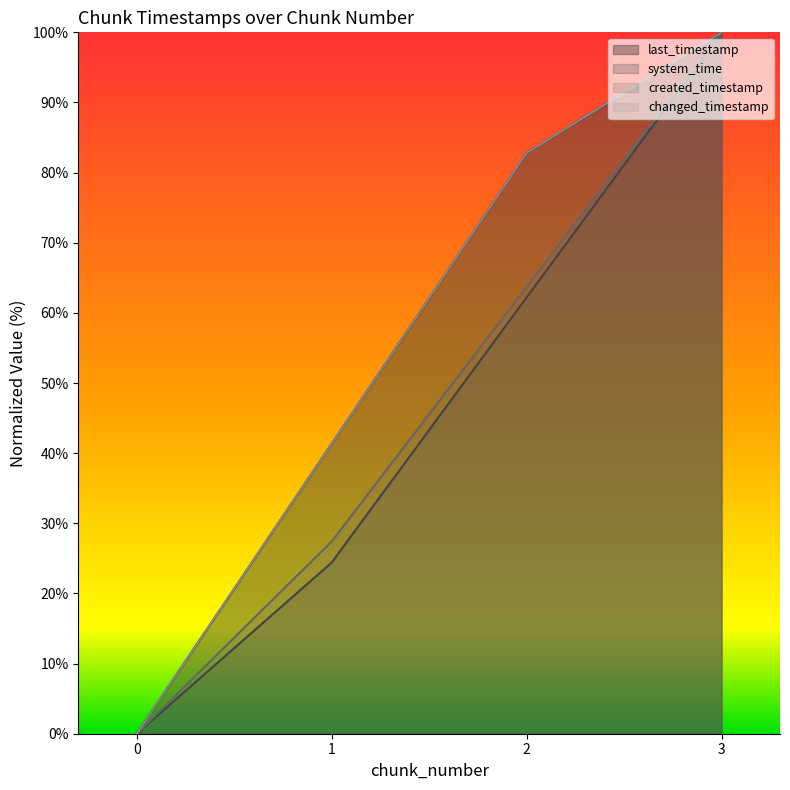

True or false: last_timestamp and system_time cross at least once.

False